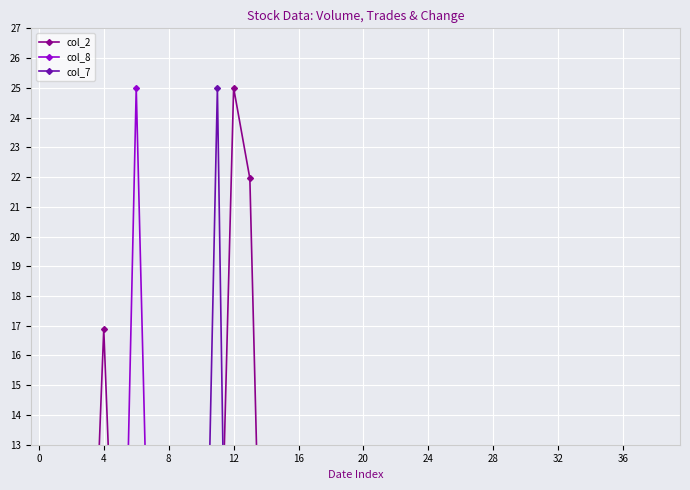

What is the approximate value of col_8 at 18?

0.2